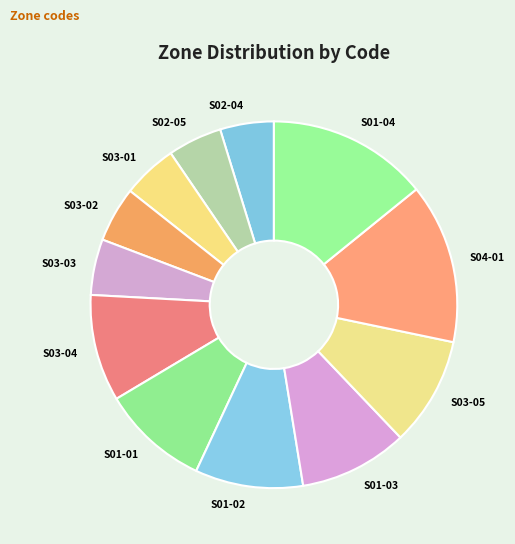

The S04-01 slice represents 21% of the pie. True or false?

False